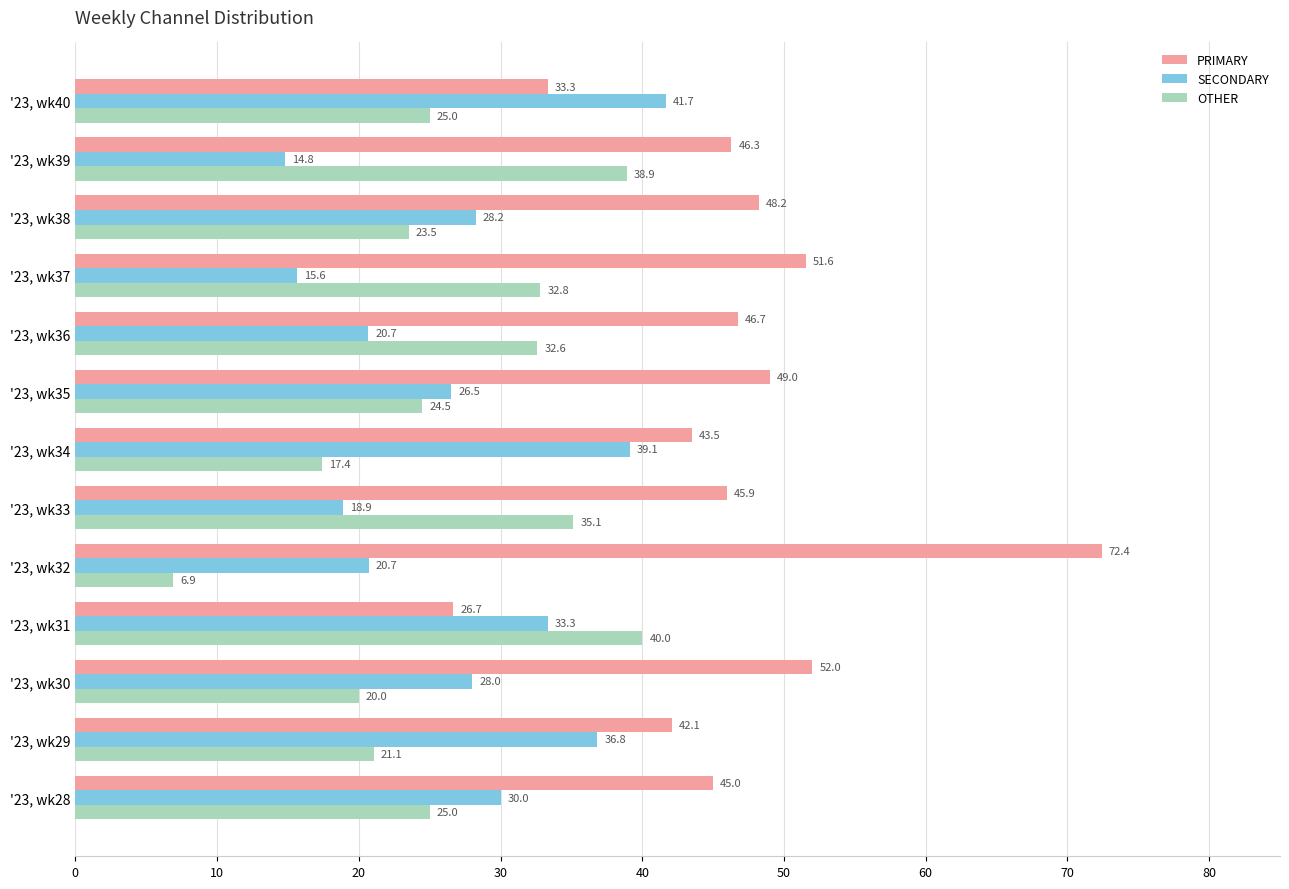

The SECONDARY series shows 47.4 at '23, wk28. True or false?

False